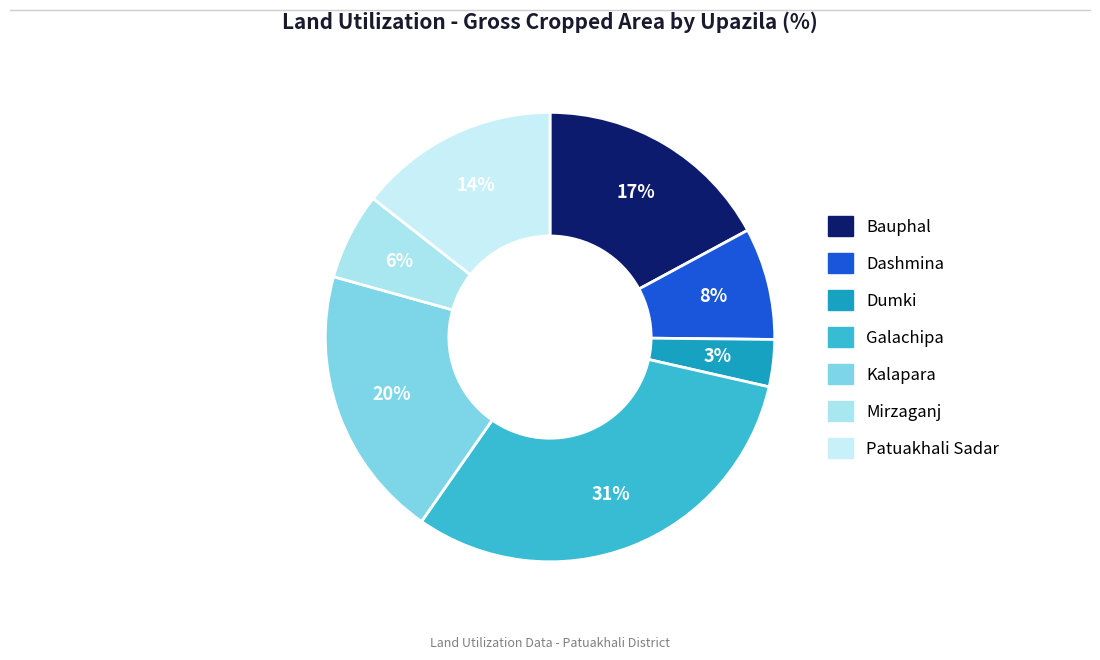

Does Mirzaganj represent more than half of the total?

No